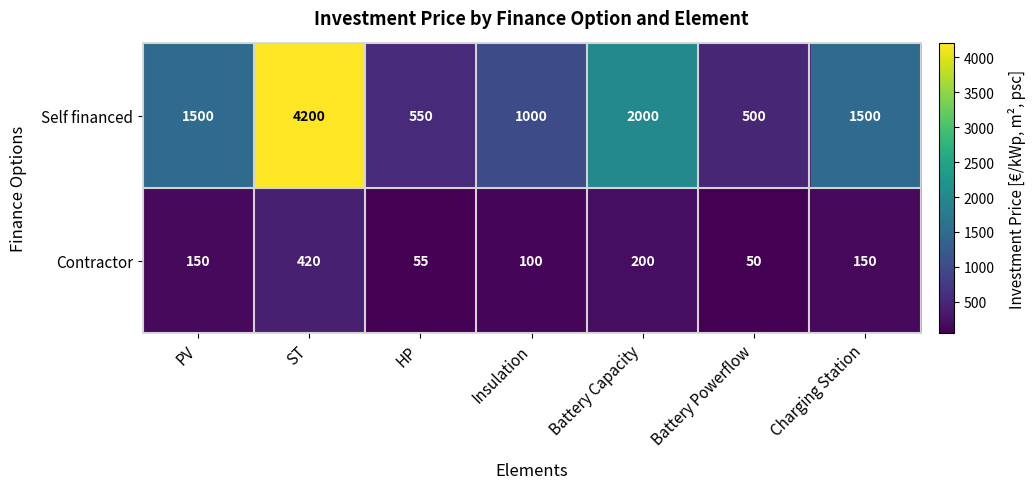

Reading left to right, extract all data points from this chart.

Self financed: PV=1500	ST=4200	HP=550	Insulation=1000	Battery Capacity=2000	Battery Powerflow=500	Charging Station=1500
Contractor: PV=150	ST=420	HP=55	Insulation=100	Battery Capacity=200	Battery Powerflow=50	Charging Station=150